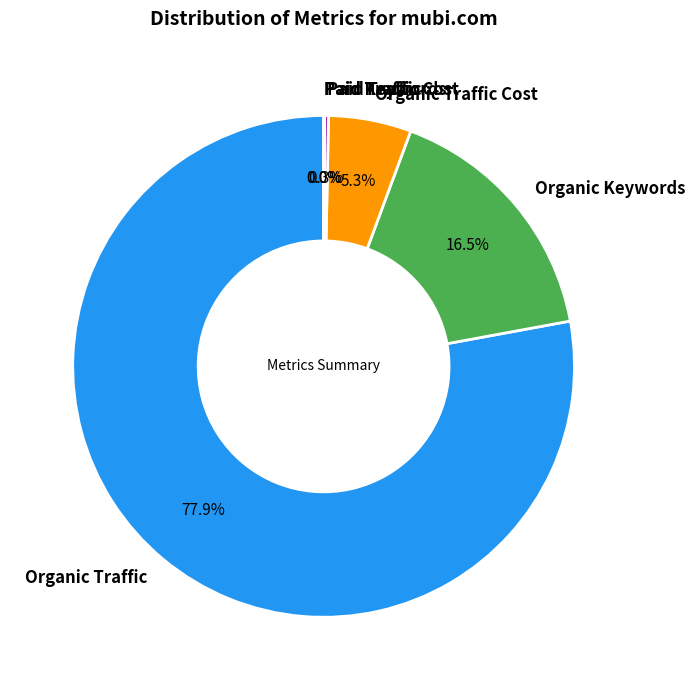

Which category has the biggest portion of the pie?

Organic Traffic